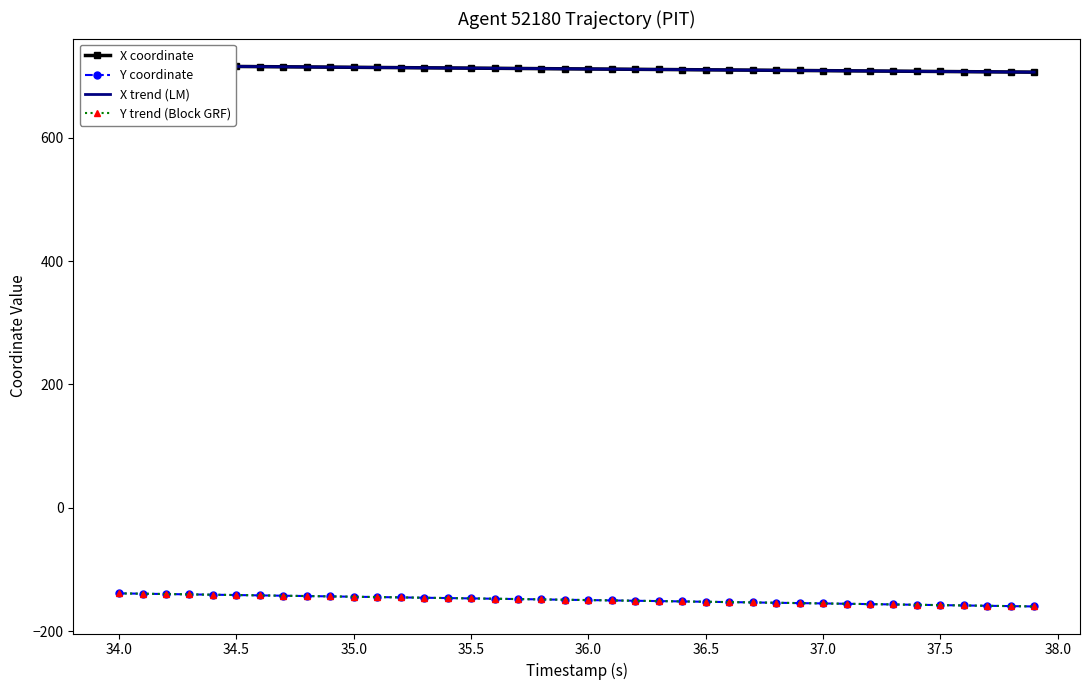

True or false: X trend (LM) and Y coordinate intersect in this chart.

False